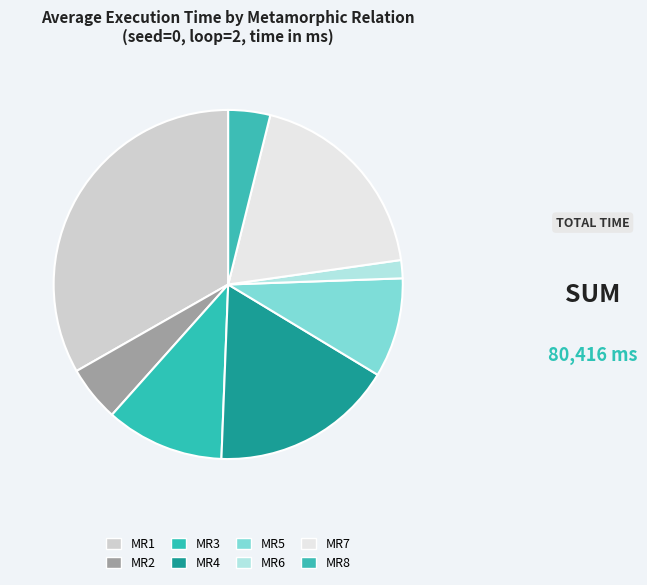

Rank the categories by value from lowest to highest.

MR6, MR8, MR2, MR5, MR3, MR4, MR7, MR1